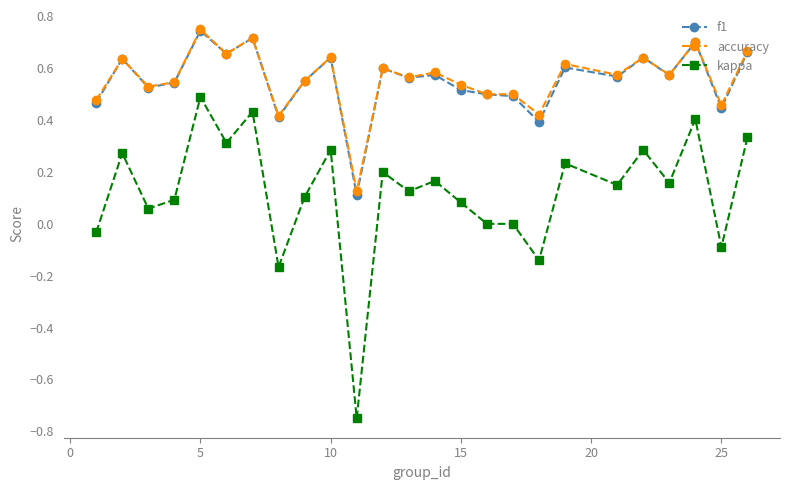

True or false: f1 and kappa intersect in this chart.

False